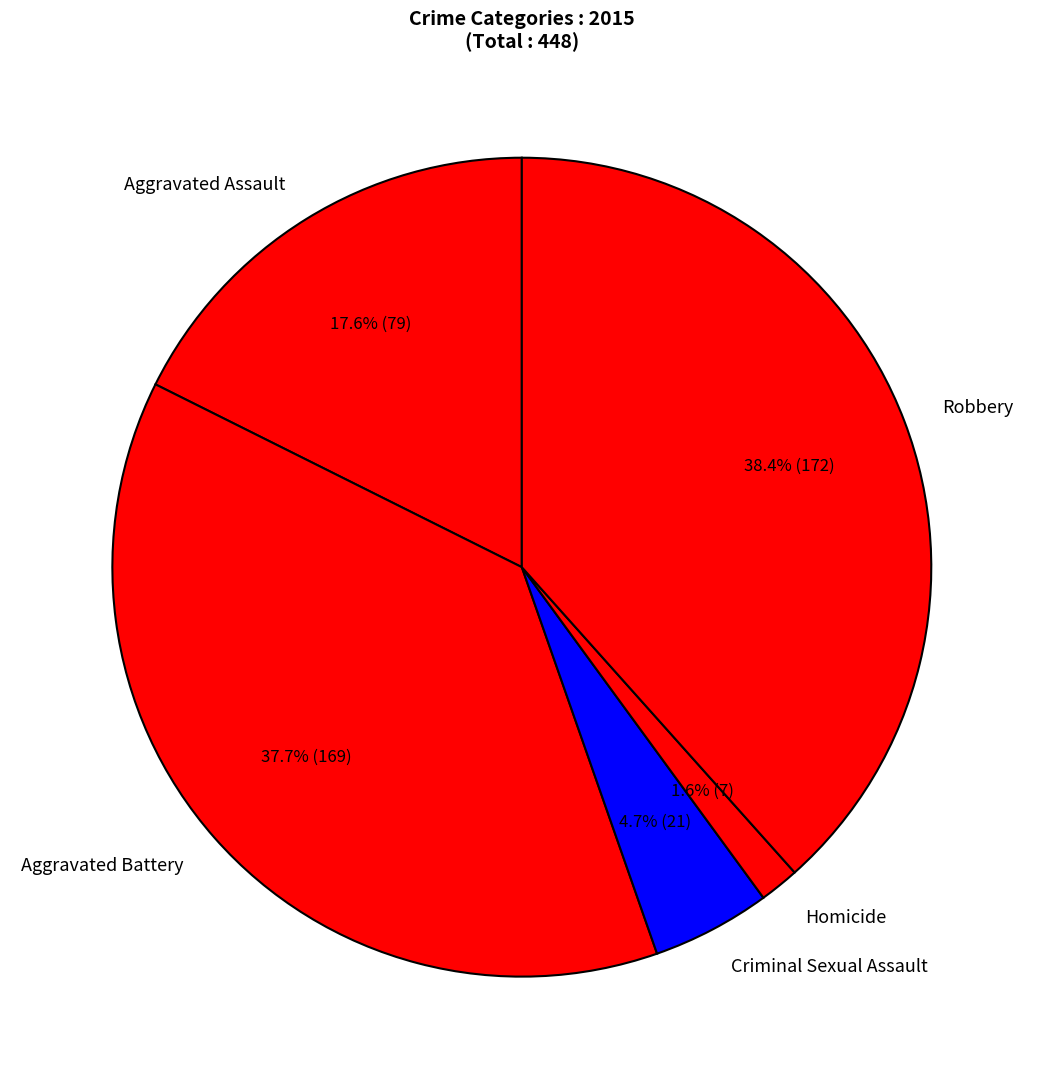

How many segments does this pie chart have?

5